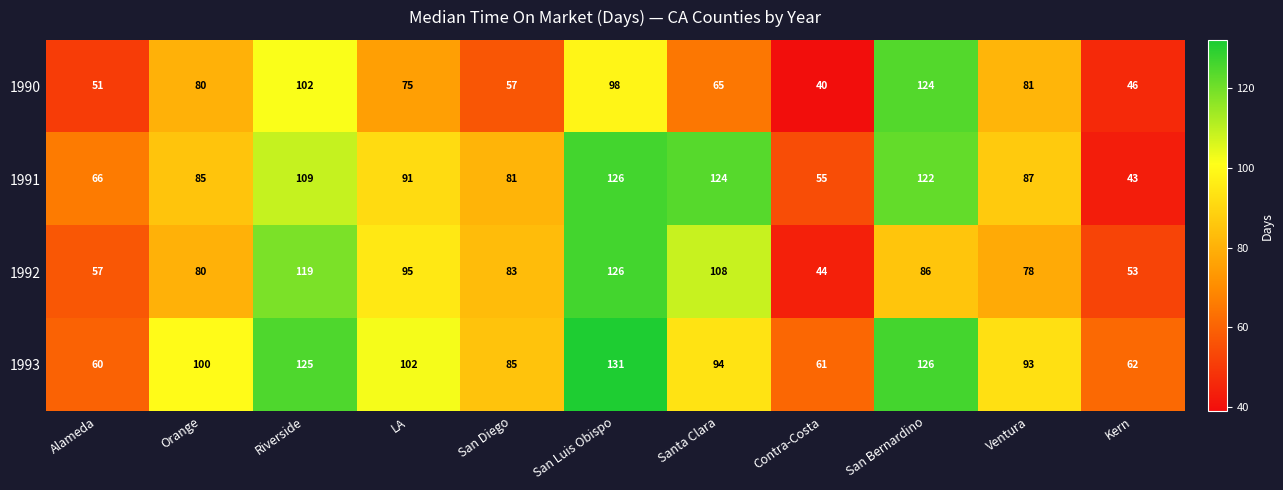

What is the maximum value shown in the chart?

131